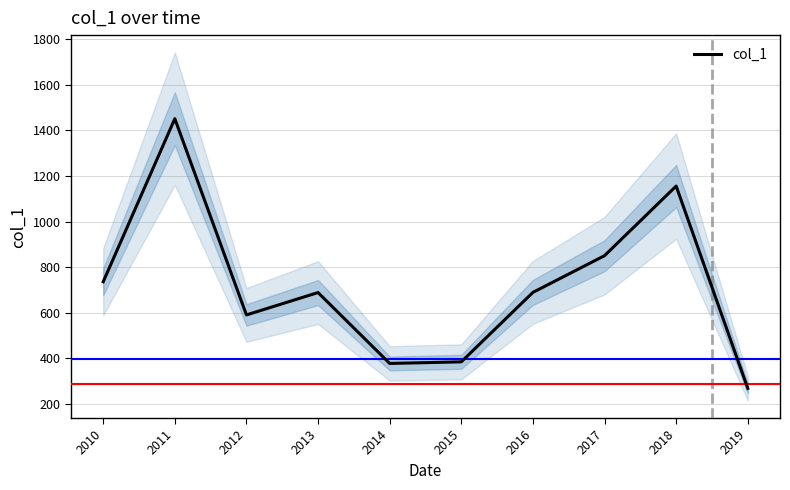

Between 2019 and 2015, which is larger?

2015